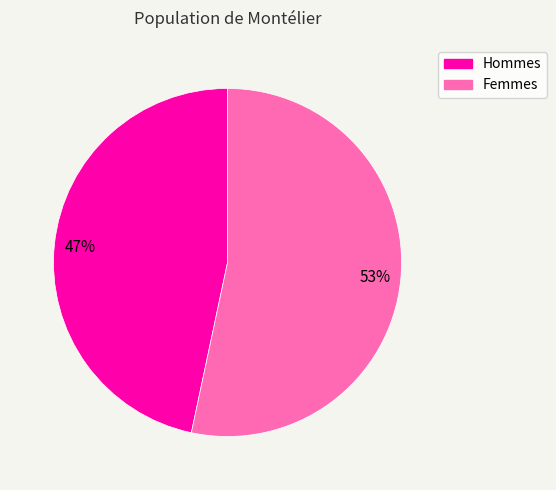

Does any single category account for the majority?

Yes